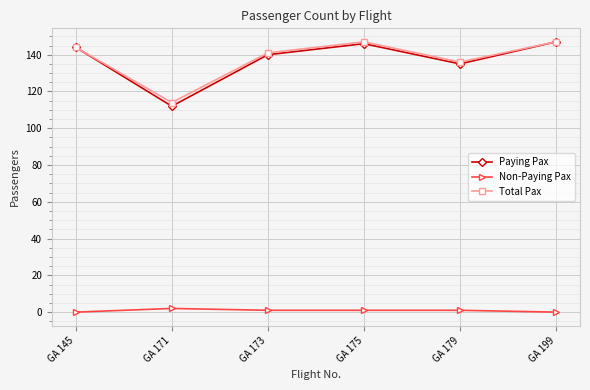

What is the average value of the Non-Paying Pax series?

1